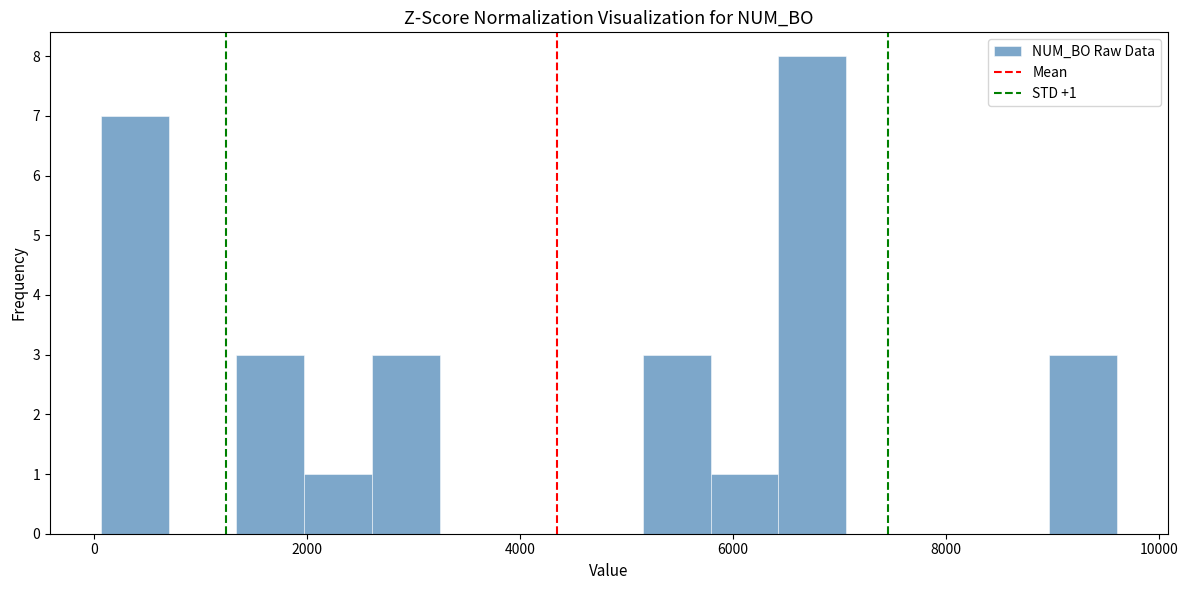

Read against the x-axis, roughly where is the centre of the tallest bar?

6800